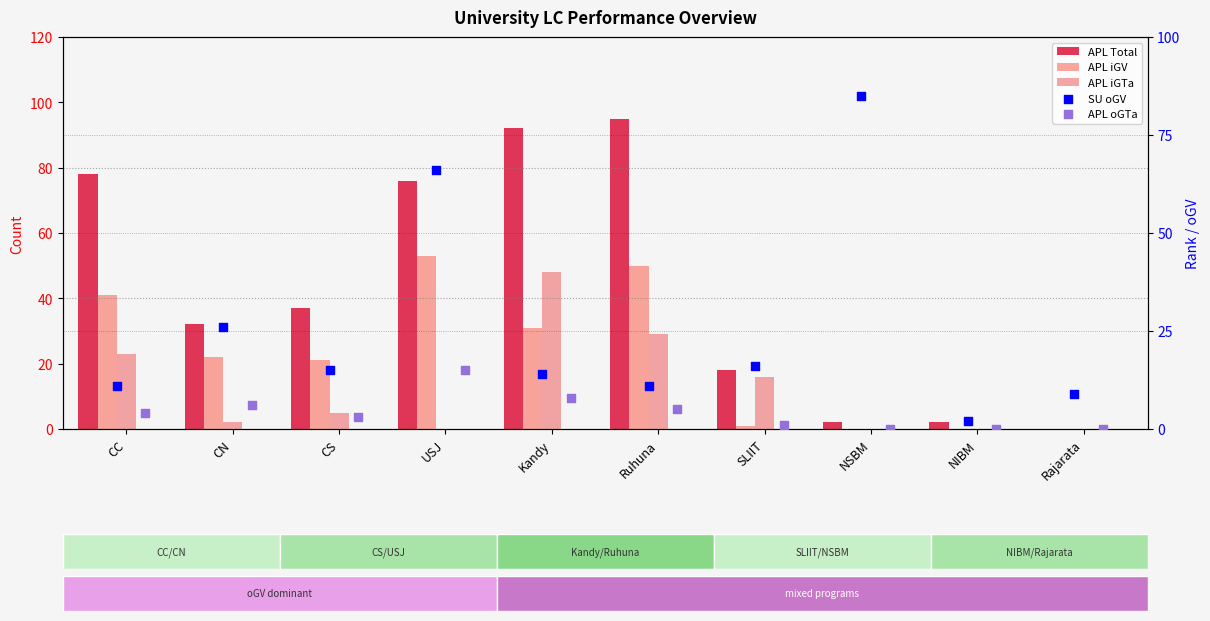

Which series has the widest spread of Y values?

APL Total